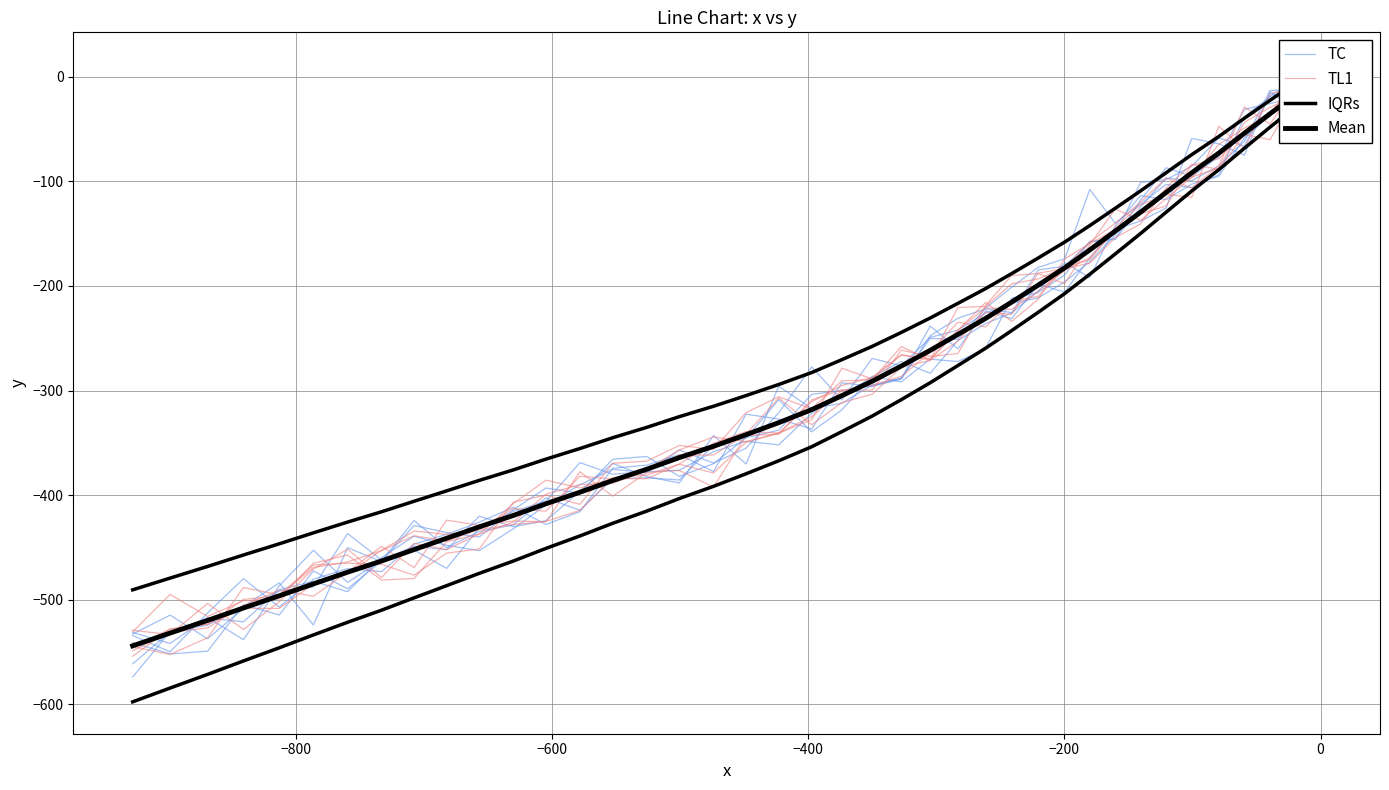

Is it true that TC equals -36.2 at 200?

False